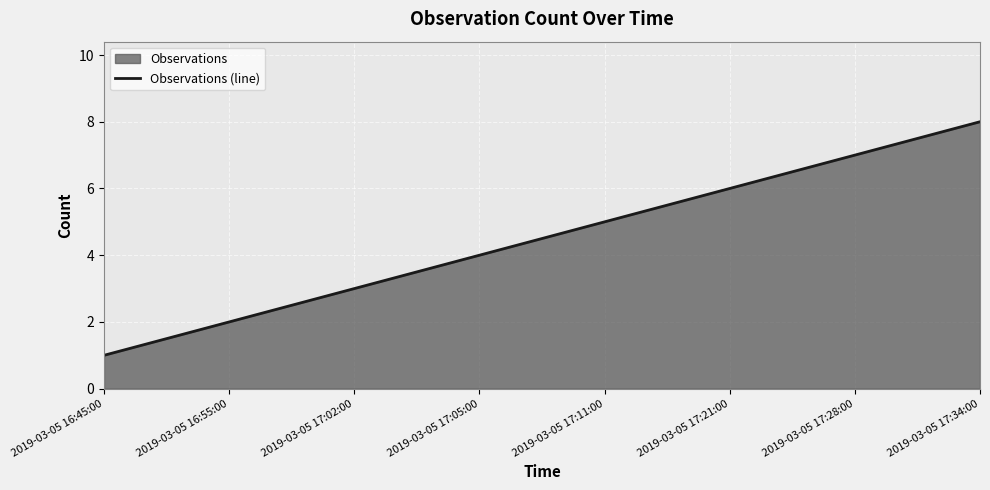

Rank the categories by value from lowest to highest.

2019-03-05 16:45:00, 2019-03-05 16:55:00, 2019-03-05 17:02:00, 2019-03-05 17:05:00, 2019-03-05 17:11:00, 2019-03-05 17:21:00, 2019-03-05 17:28:00, 2019-03-05 17:34:00